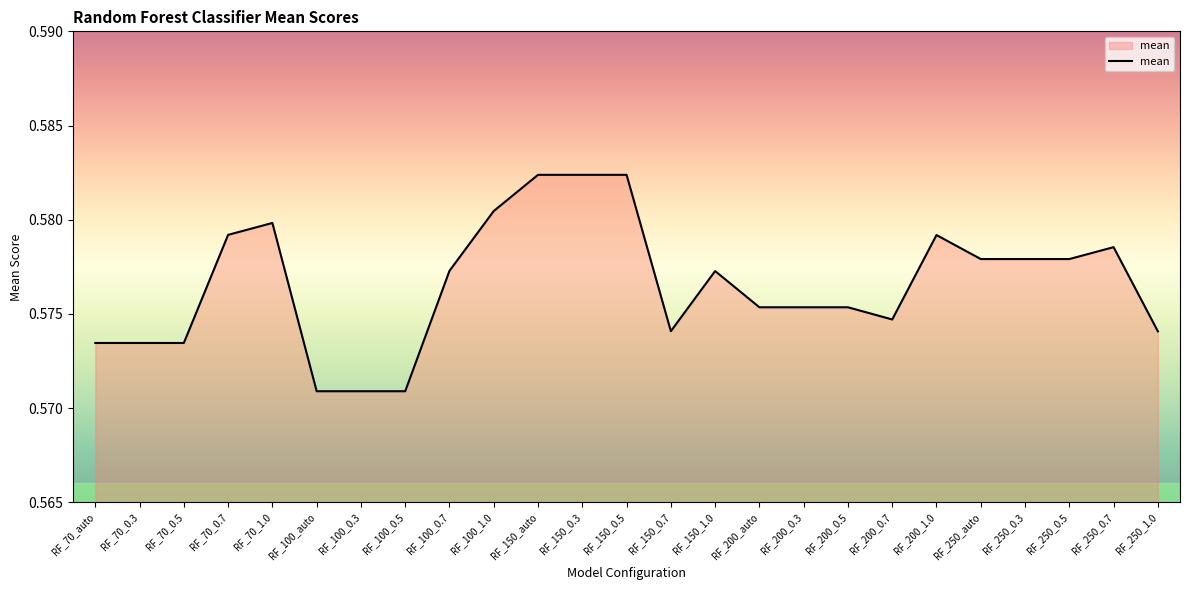

How many series are shown in this chart?

1